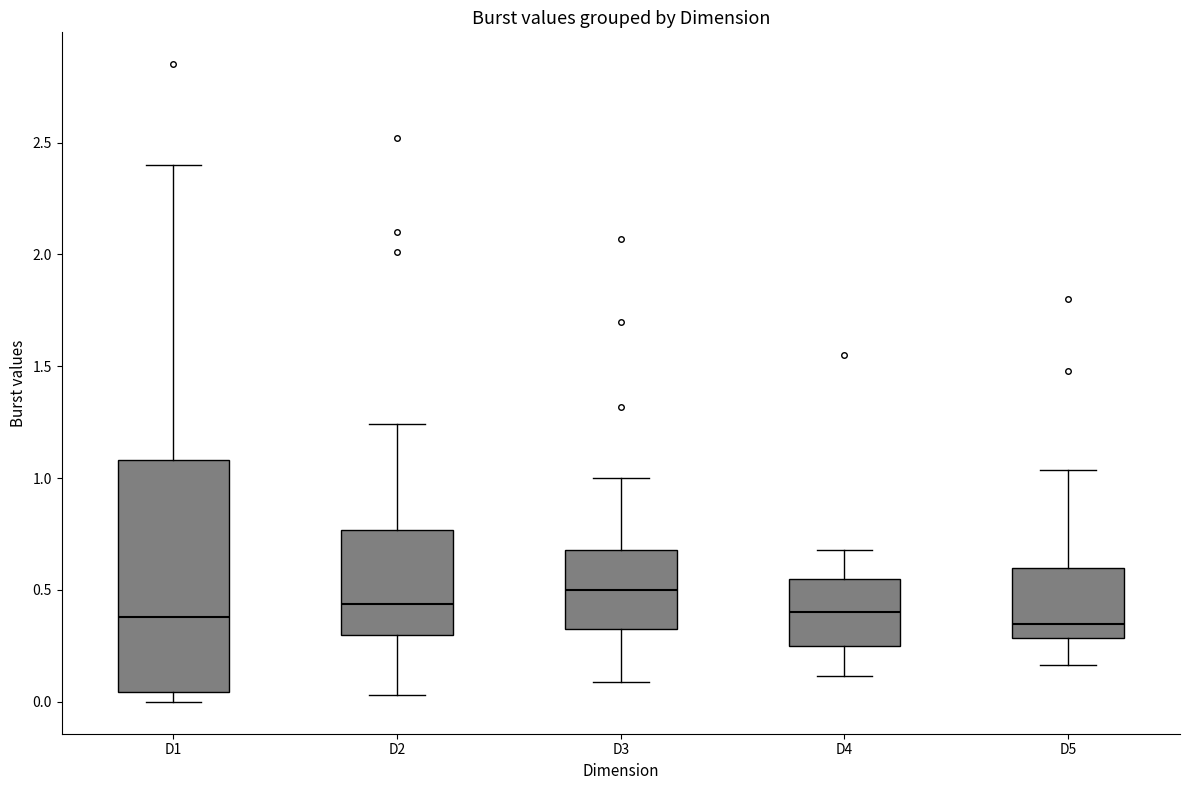

Comparing the boxes themselves (not the whiskers), which one is the tallest?

D1